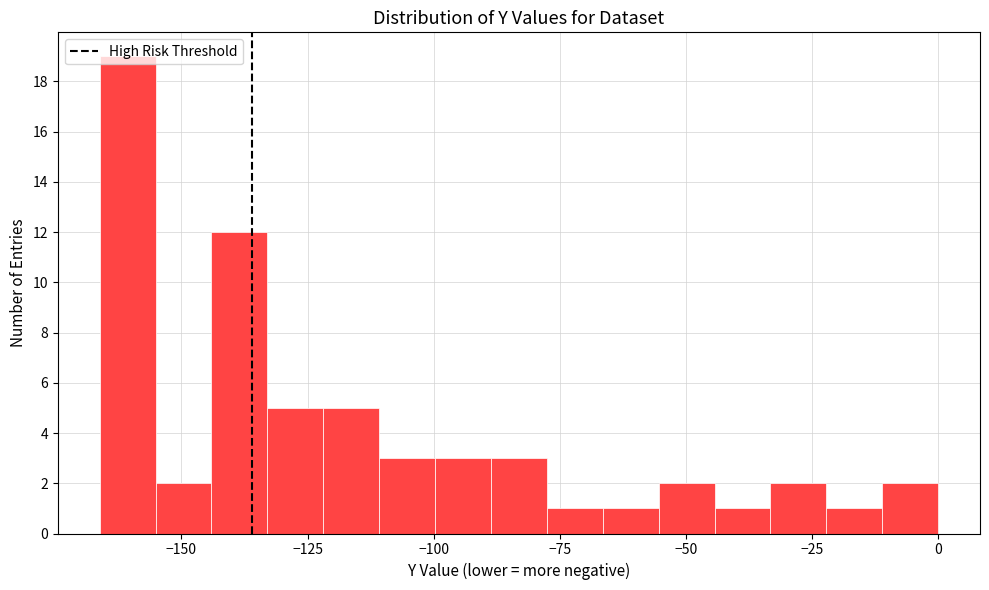

Read against the x-axis, roughly where is the centre of the tallest bar?

-160